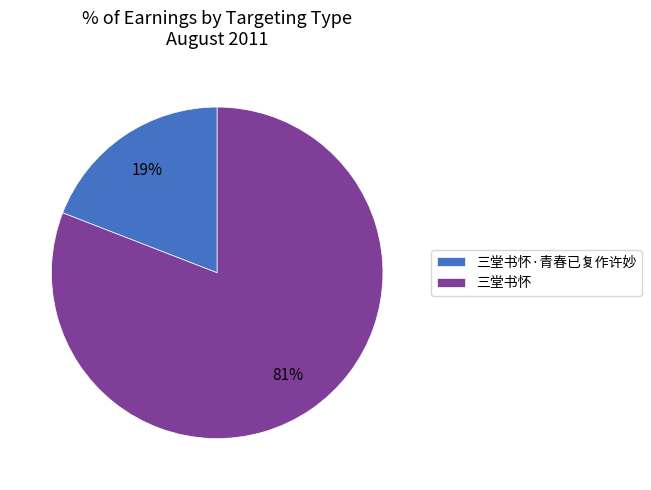

Which has a higher value, 三堂书怀·青春已复作许妙 or 三堂书怀?

三堂书怀